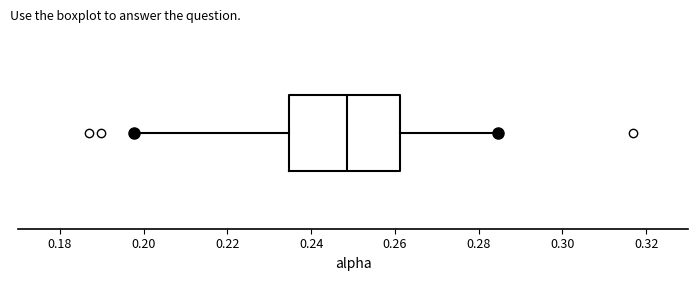

Transcribe this box plot: give where the median line is, the range the box spans, and where the two whiskers end, as read against the x-axis. The values are not printed on the chart, so give them approximately, as read against the axis.

median 0.248, box 0.234 to 0.262, whiskers 0.198 to 0.284